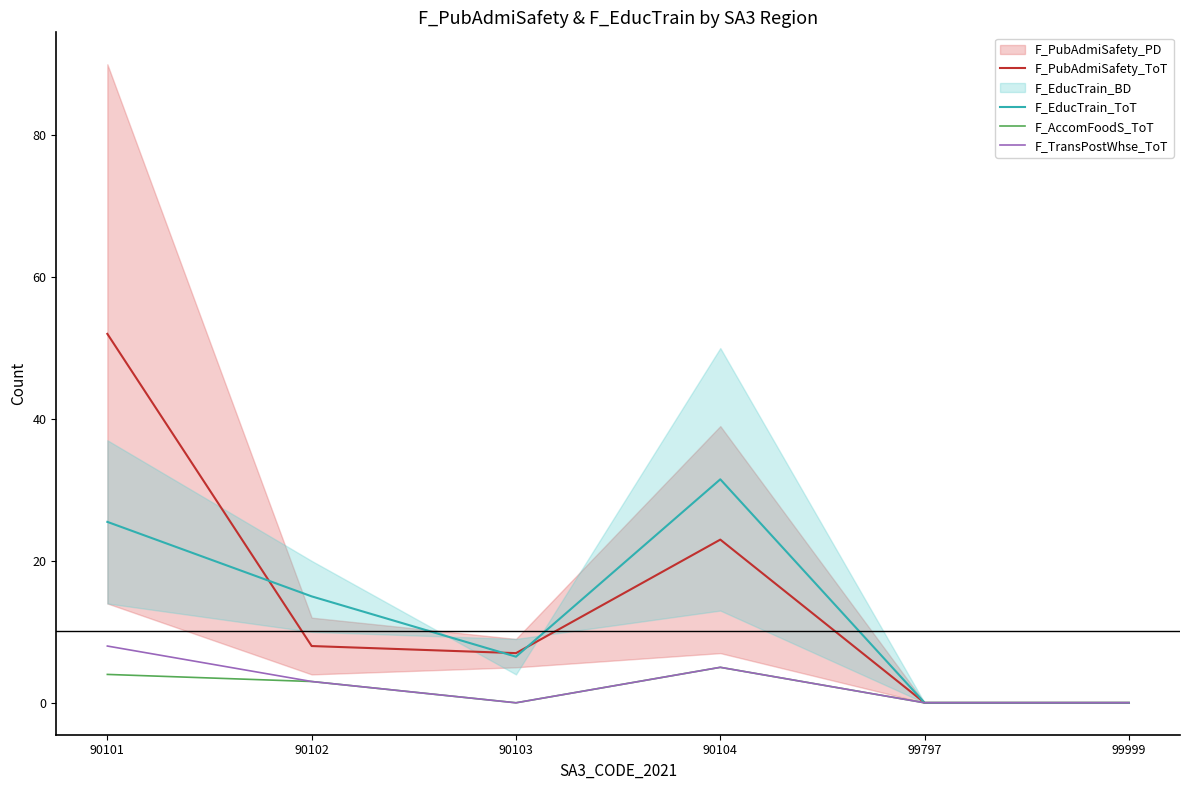

Reading left to right, extract all data points from this chart.

F_PubAdmiSafety_ToT: 52.0	8.0	7.0	23.0	0.0	0.0
F_EducTrain_ToT: 25.5	15.0	6.5	31.5	0.0	0.0
F_AccomFoodS_ToT: 4.0	3.0	0.0	5.0	0.0	0.0
F_TransPostWhse_ToT: 8.0	3.0	0.0	5.0	0.0	0.0